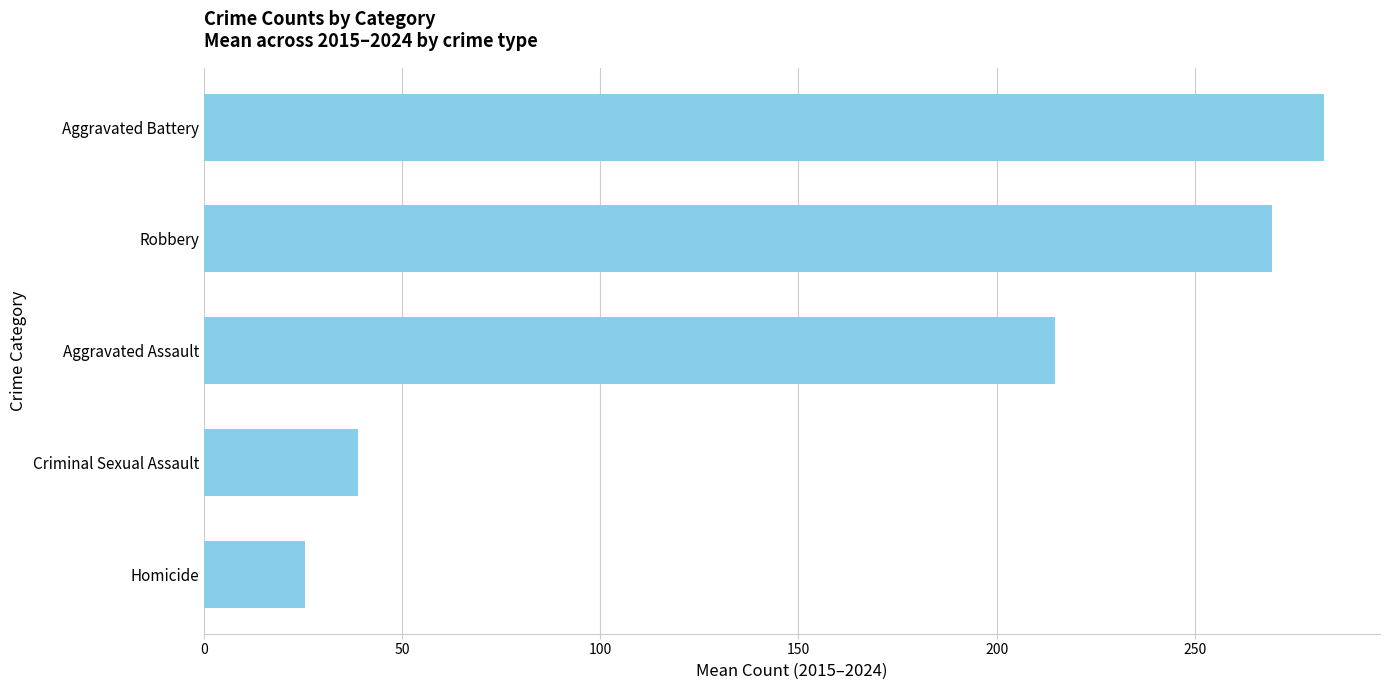

Rank the categories by value from highest to lowest.

Aggravated Battery, Robbery, Aggravated Assault, Criminal Sexual Assault, Homicide